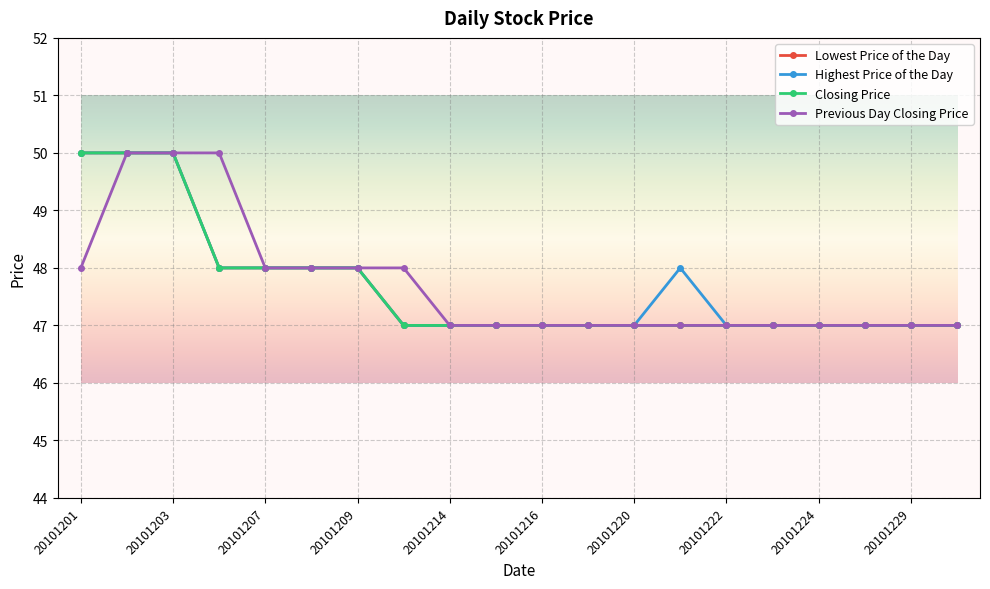

What is the maximum value shown in the chart?

50